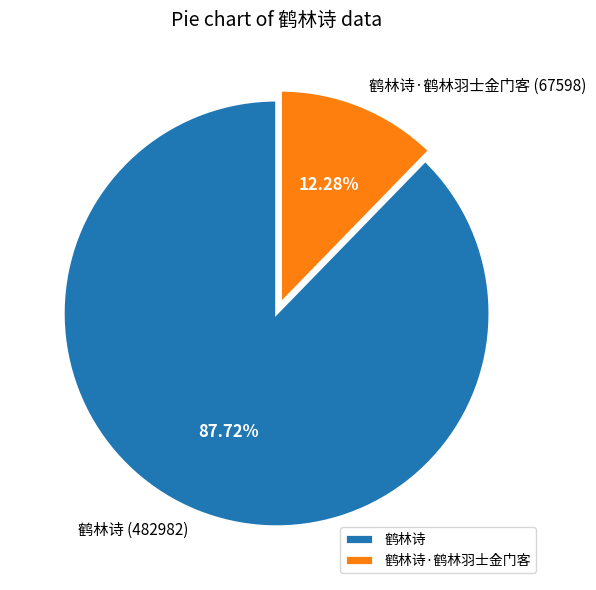

What is the majority slice?

鹤林诗